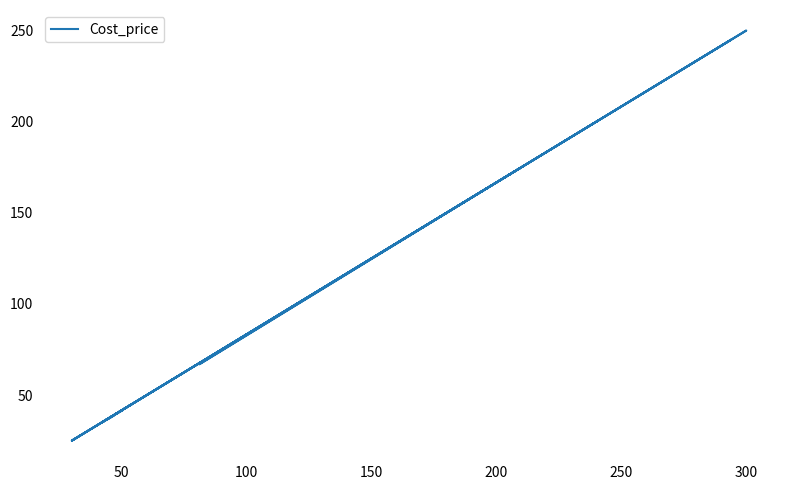

What is the difference between the maximum and minimum values?

225.0